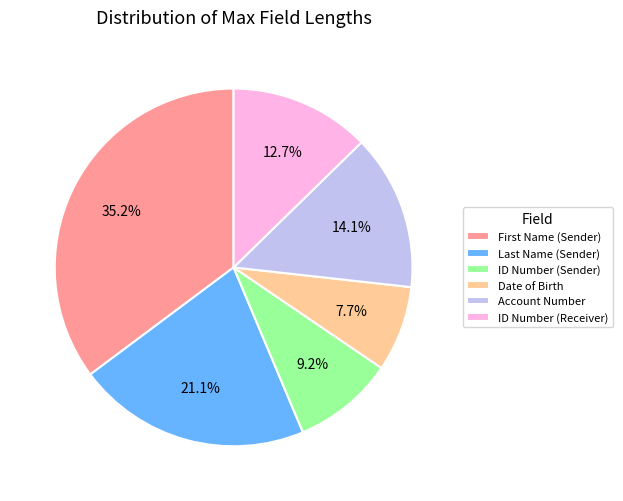

What portion of the pie excludes Date of Birth?

92.3%